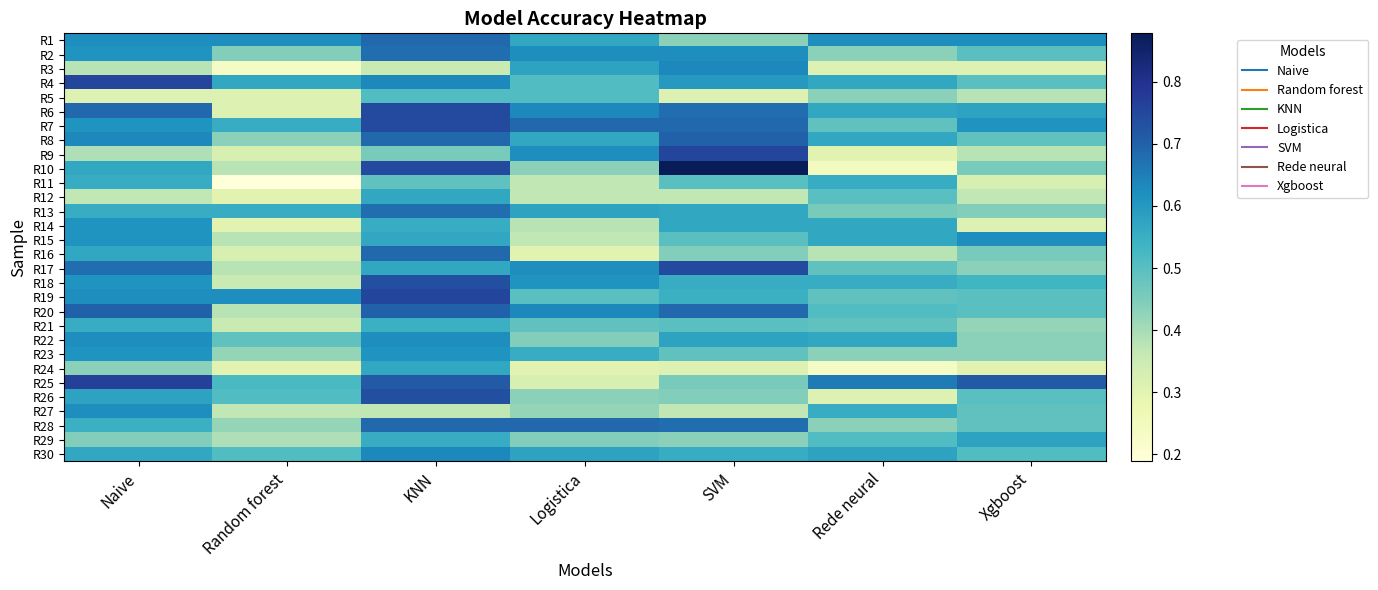

Reading right to left, extract all data points from this chart.

R1: Xgboost=0.6	Rede neural=0.6	SVM=0.4	Logistica=0.6	KNN=0.7	Random forest=0.6	Naive=0.6
R2: Xgboost=0.5	Rede neural=0.4	SVM=0.6	Logistica=0.6	KNN=0.7	Random forest=0.4	Naive=0.6
R3: Xgboost=0.3	Rede neural=0.3	SVM=0.6	Logistica=0.6	KNN=0.4	Random forest=0.2	Naive=0.4
R4: Xgboost=0.5	Rede neural=0.6	SVM=0.6	Logistica=0.5	KNN=0.6	Random forest=0.6	Naive=0.8
R5: Xgboost=0.4	Rede neural=0.4	SVM=0.3	Logistica=0.5	KNN=0.5	Random forest=0.3	Naive=0.3
R6: Xgboost=0.6	Rede neural=0.6	SVM=0.7	Logistica=0.6	KNN=0.7	Random forest=0.3	Naive=0.7
R7: Xgboost=0.6	Rede neural=0.5	SVM=0.7	Logistica=0.7	KNN=0.7	Random forest=0.6	Naive=0.6
R8: Xgboost=0.5	Rede neural=0.6	SVM=0.7	Logistica=0.6	KNN=0.7	Random forest=0.4	Naive=0.6
R9: Xgboost=0.4	Rede neural=0.3	SVM=0.8	Logistica=0.6	KNN=0.5	Random forest=0.3	Naive=0.4
R10: Xgboost=0.5	Rede neural=0.2	SVM=0.9	Logistica=0.4	KNN=0.7	Random forest=0.4	Naive=0.6
R11: Xgboost=0.3	Rede neural=0.6	SVM=0.5	Logistica=0.4	KNN=0.5	Random forest=0.2	Naive=0.6
R12: Xgboost=0.4	Rede neural=0.5	SVM=0.4	Logistica=0.4	KNN=0.6	Random forest=0.3	Naive=0.4
R13: Xgboost=0.4	Rede neural=0.5	SVM=0.6	Logistica=0.6	KNN=0.7	Random forest=0.6	Naive=0.6
R14: Xgboost=0.3	Rede neural=0.6	SVM=0.6	Logistica=0.4	KNN=0.6	Random forest=0.3	Naive=0.6
R15: Xgboost=0.6	Rede neural=0.6	SVM=0.5	Logistica=0.4	KNN=0.6	Random forest=0.4	Naive=0.6
R16: Xgboost=0.5	Rede neural=0.4	SVM=0.4	Logistica=0.3	KNN=0.7	Random forest=0.3	Naive=0.6
R17: Xgboost=0.4	Rede neural=0.5	SVM=0.7	Logistica=0.6	KNN=0.6	Random forest=0.4	Naive=0.7
R18: Xgboost=0.5	Rede neural=0.6	SVM=0.6	Logistica=0.6	KNN=0.7	Random forest=0.4	Naive=0.6
R19: Xgboost=0.5	Rede neural=0.5	SVM=0.5	Logistica=0.5	KNN=0.8	Random forest=0.6	Naive=0.6
R20: Xgboost=0.5	Rede neural=0.5	SVM=0.7	Logistica=0.6	KNN=0.7	Random forest=0.4	Naive=0.7
R21: Xgboost=0.4	Rede neural=0.5	SVM=0.5	Logistica=0.5	KNN=0.5	Random forest=0.4	Naive=0.6
R22: Xgboost=0.4	Rede neural=0.6	SVM=0.6	Logistica=0.4	KNN=0.6	Random forest=0.5	Naive=0.6
R23: Xgboost=0.4	Rede neural=0.4	SVM=0.5	Logistica=0.6	KNN=0.6	Random forest=0.4	Naive=0.6
R24: Xgboost=0.3	Rede neural=0.2	SVM=0.3	Logistica=0.3	KNN=0.6	Random forest=0.3	Naive=0.4
R25: Xgboost=0.7	Rede neural=0.7	SVM=0.5	Logistica=0.3	KNN=0.7	Random forest=0.5	Naive=0.8
R26: Xgboost=0.5	Rede neural=0.3	SVM=0.4	Logistica=0.4	KNN=0.7	Random forest=0.5	Naive=0.6
R27: Xgboost=0.5	Rede neural=0.6	SVM=0.4	Logistica=0.4	KNN=0.4	Random forest=0.4	Naive=0.6
R28: Xgboost=0.5	Rede neural=0.4	SVM=0.7	Logistica=0.7	KNN=0.7	Random forest=0.4	Naive=0.5
R29: Xgboost=0.6	Rede neural=0.5	SVM=0.4	Logistica=0.4	KNN=0.6	Random forest=0.4	Naive=0.4
R30: Xgboost=0.5	Rede neural=0.6	SVM=0.6	Logistica=0.6	KNN=0.6	Random forest=0.5	Naive=0.6